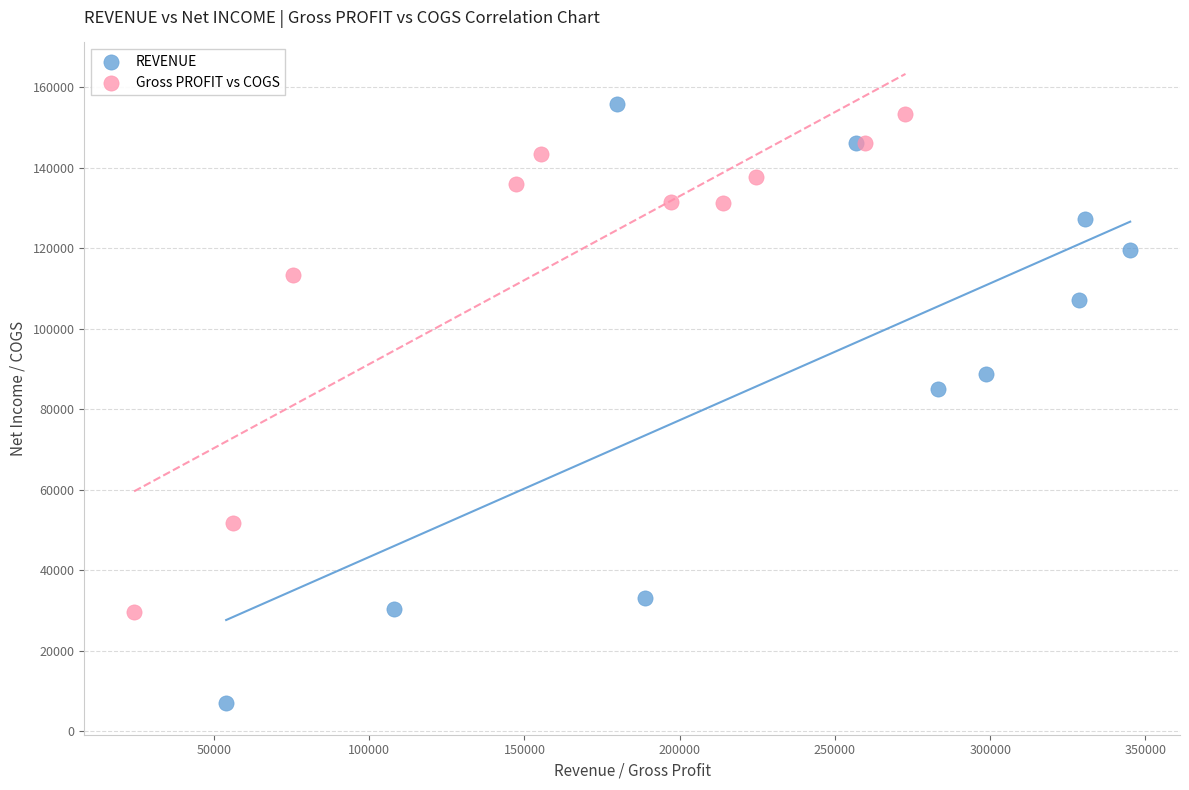

What are all the series names shown in the legend?

REVENUE, Gross PROFIT vs COGS